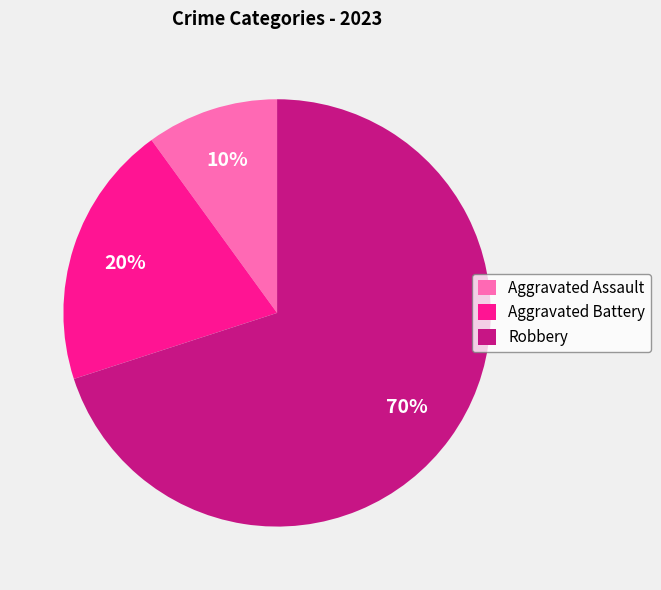

Is the sum of Robbery and Aggravated Battery greater than half?

Yes